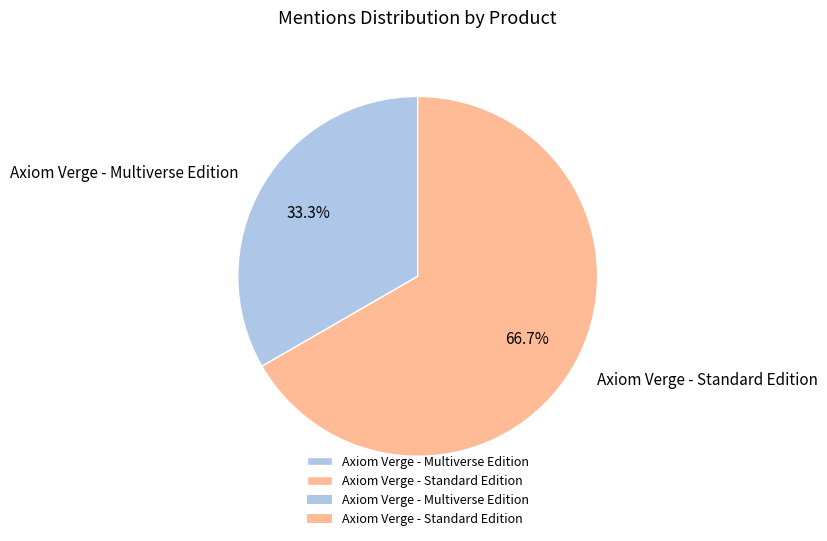

Is Axiom Verge - Multiverse Edition the majority of the pie?

No